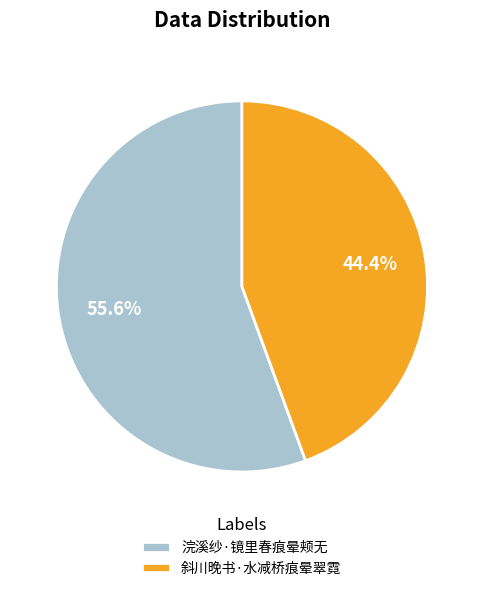

Is there a majority slice in this chart?

Yes